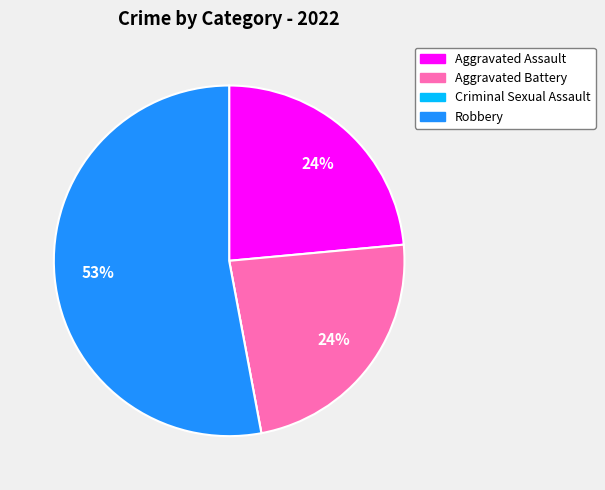

What percentage is the Aggravated Battery slice, to the nearest percent?

24%